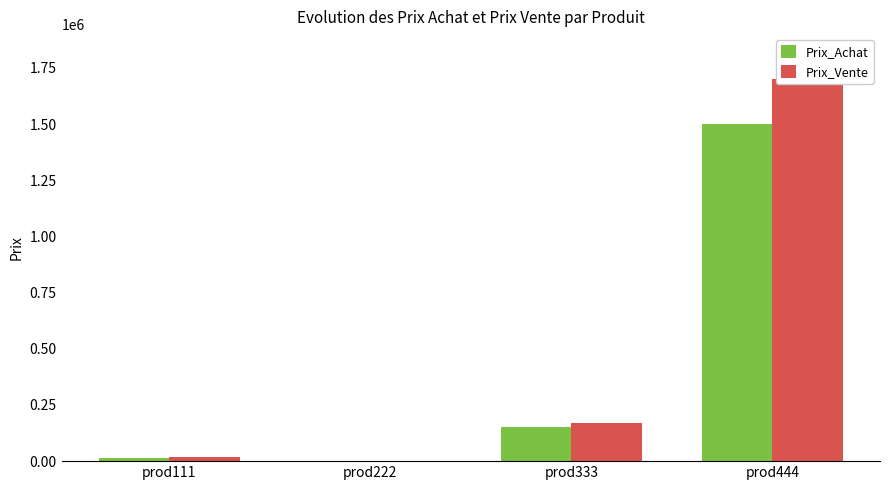

What value does the Prix_Achat series have at prod333?

150000